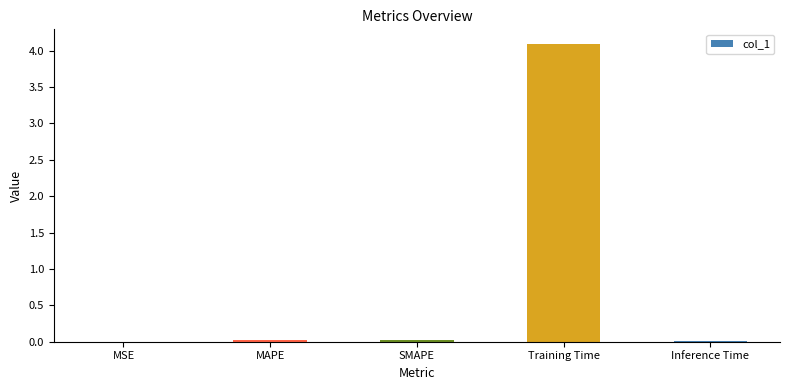

The value at Inference Time is 0.0. True or false?

True